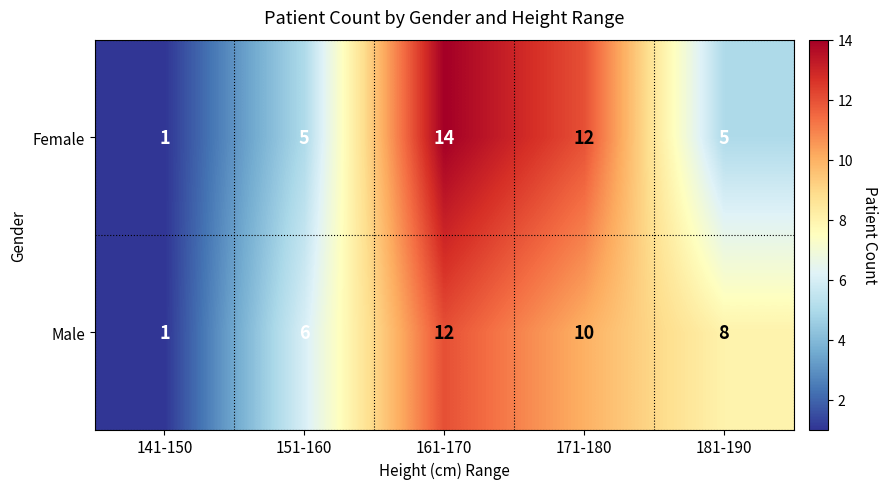

The Female series shows 1 at 141-150. True or false?

True